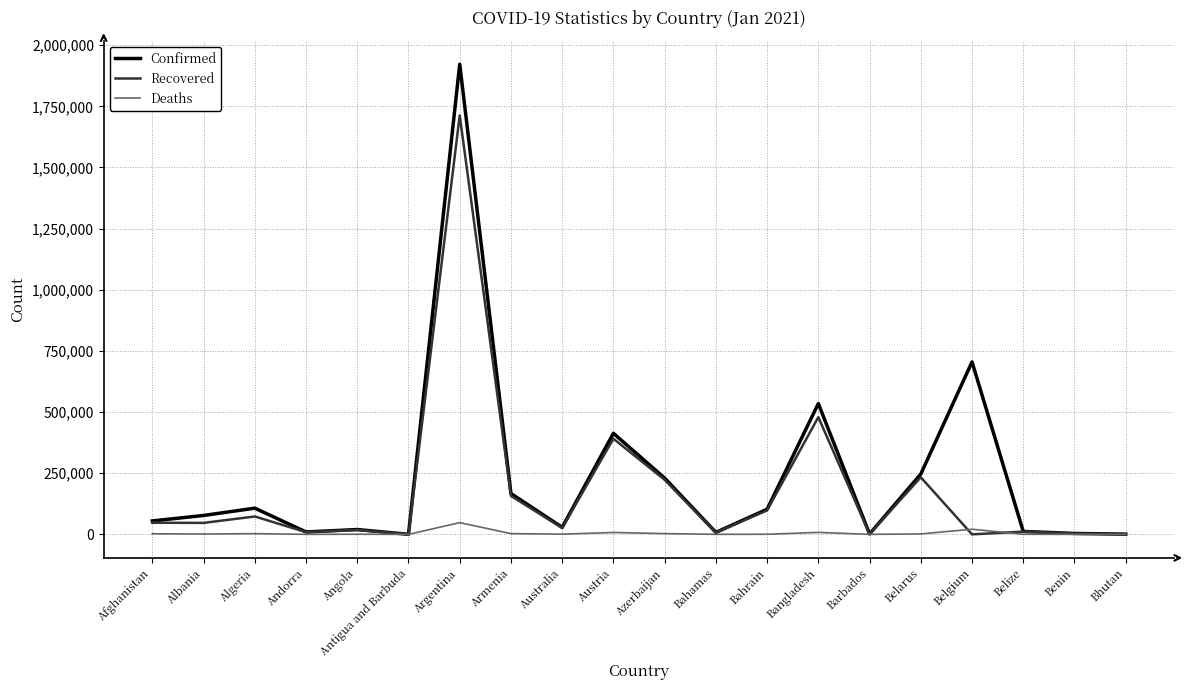

What is the highest value of the Deaths series?

47931